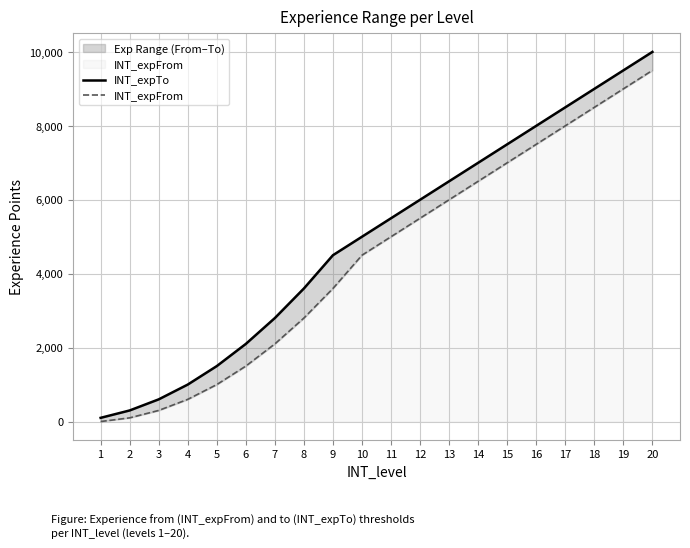

At which label does INT_expTo first exceed 5500?

12